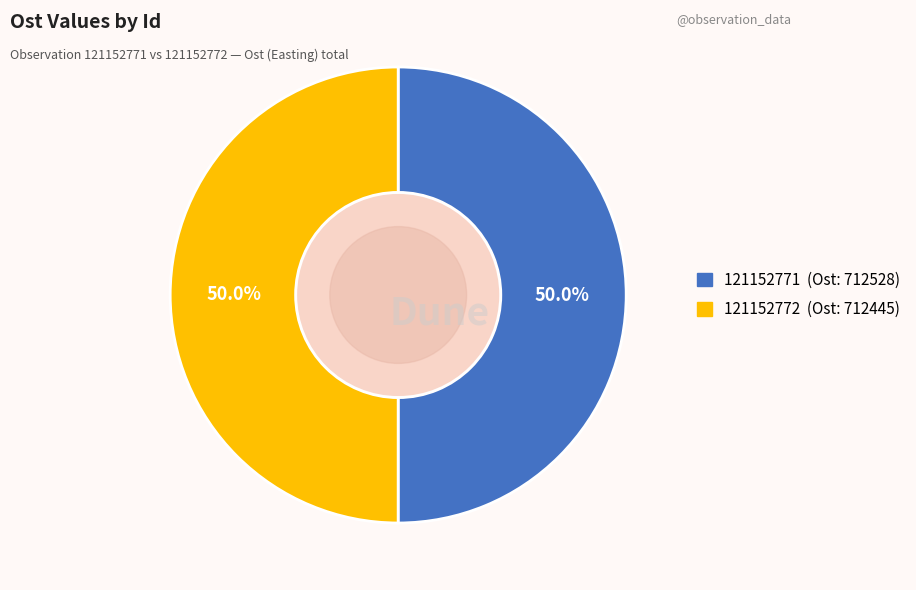

To the nearest percent, what is the average slice percentage?

50%